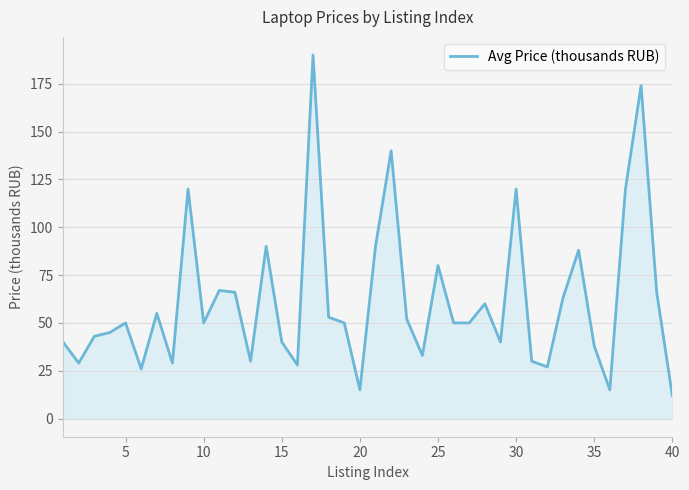

What is the maximum value shown in the chart?

190.0